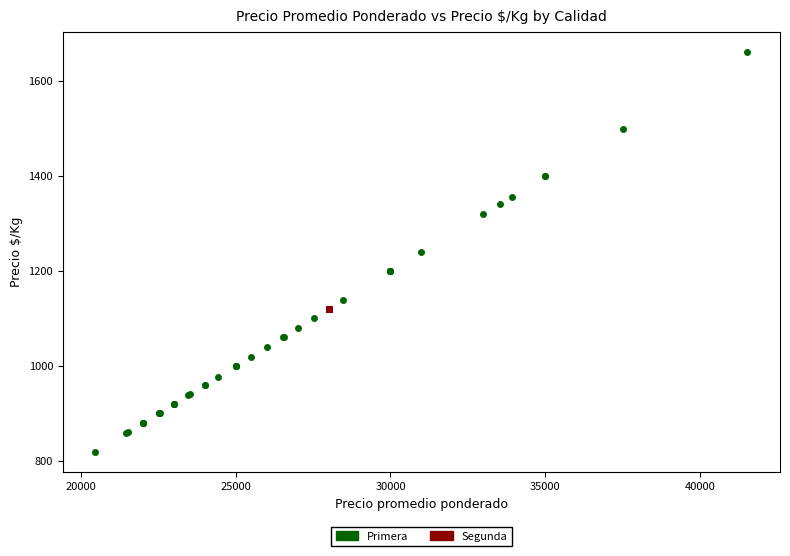

Which series reaches the maximum Y coordinate?

Primera